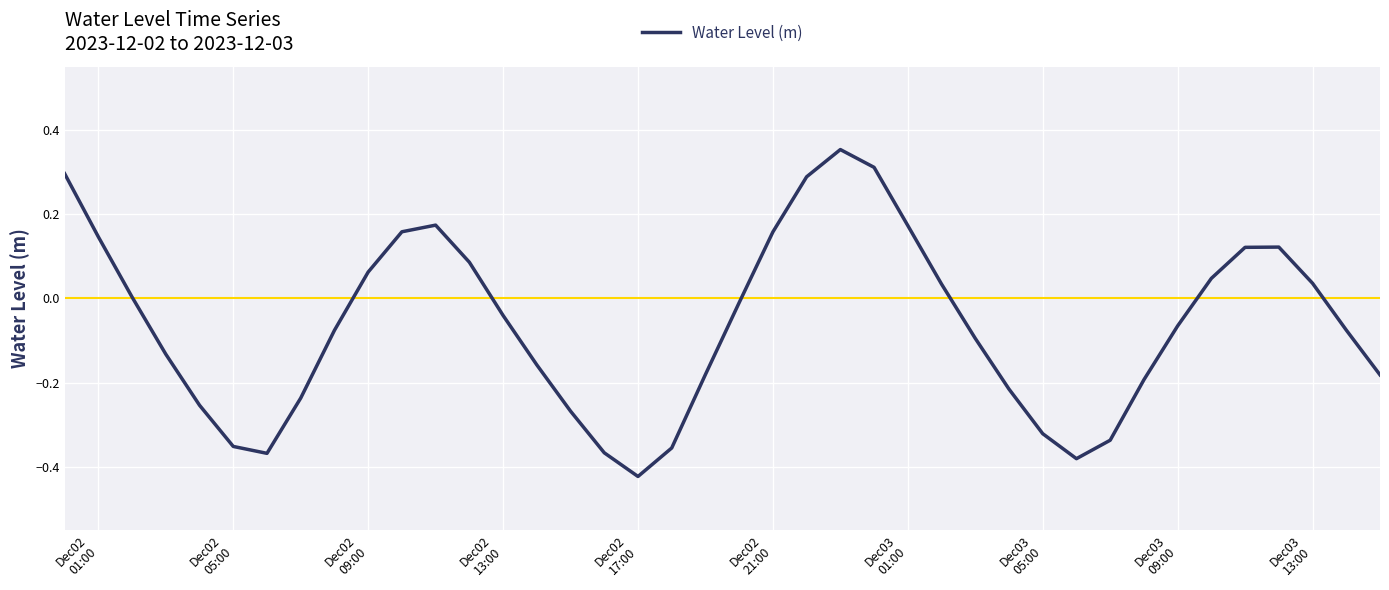

What is the difference between the maximum and minimum values?

0.8